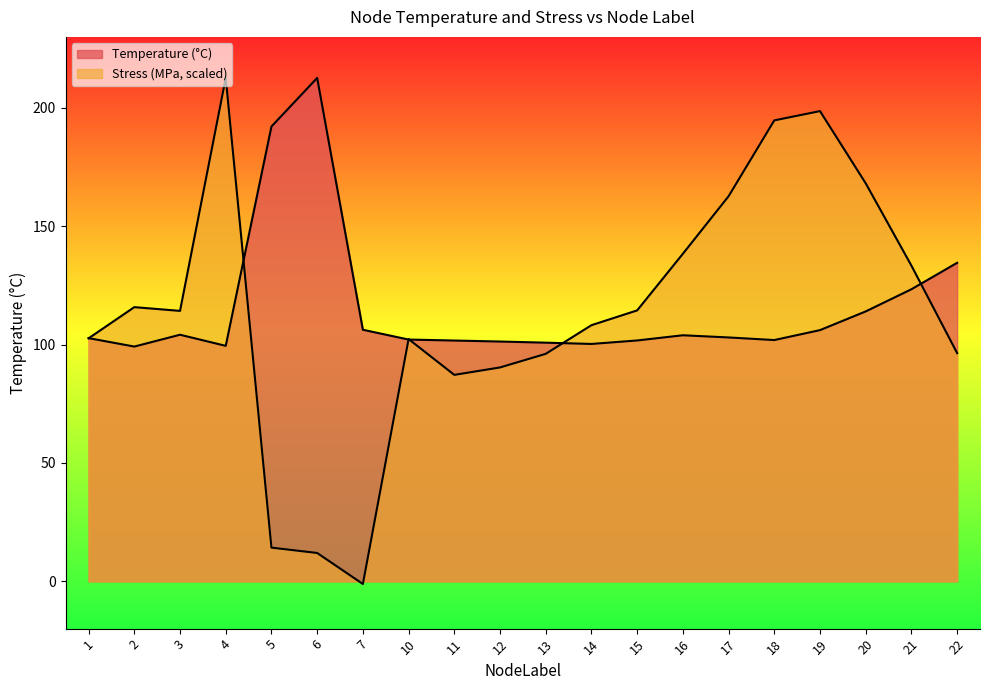

How many interior local valleys does the Stress_MPa series have?

3